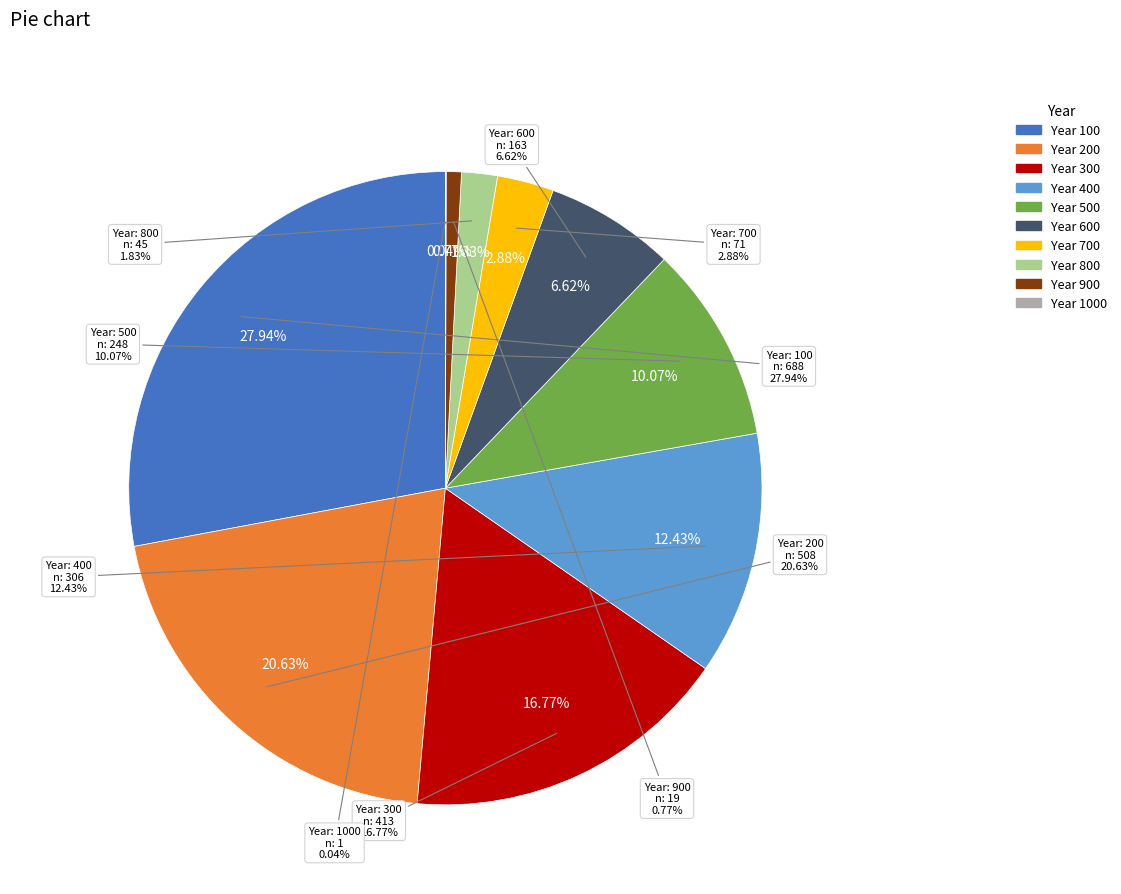

Which category has the smallest portion of the pie?

1000